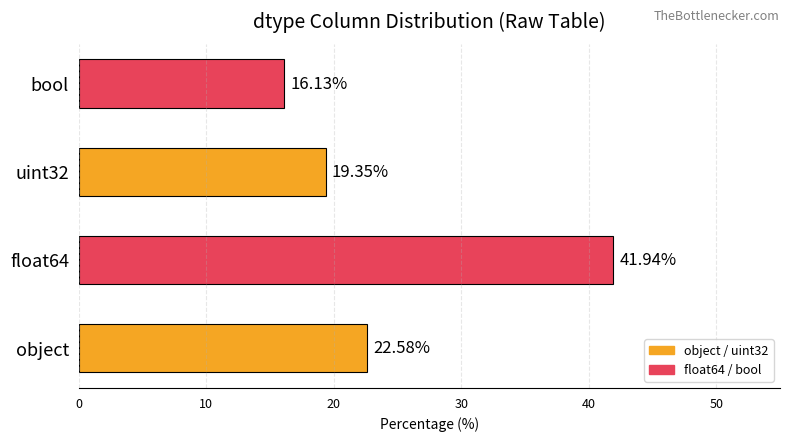

What is the maximum value shown in the chart?

41.9